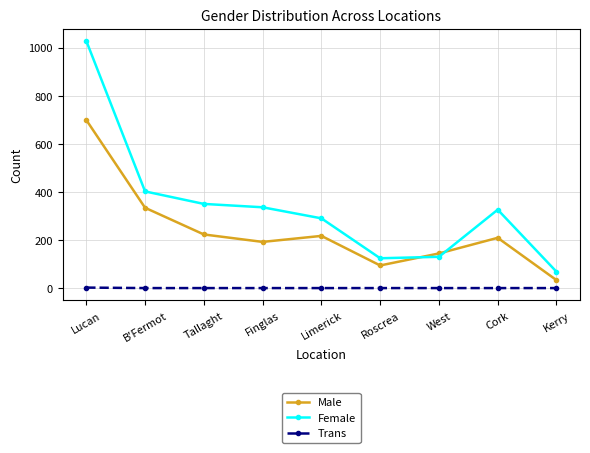

Is the value of Male at Roscrea greater than the value of Female at Kerry?

Yes